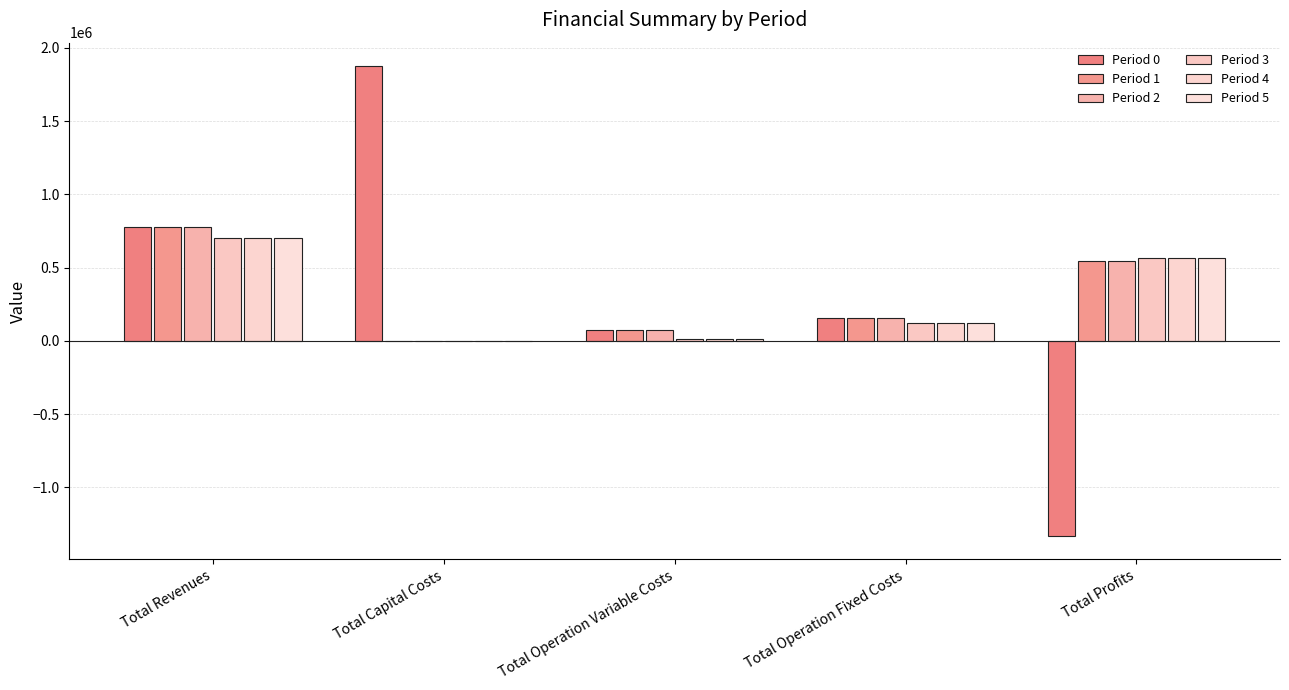

What is the sum of the Period 1 values at Total Capital Costs and Total Operation Fixed Costs?

158844.0